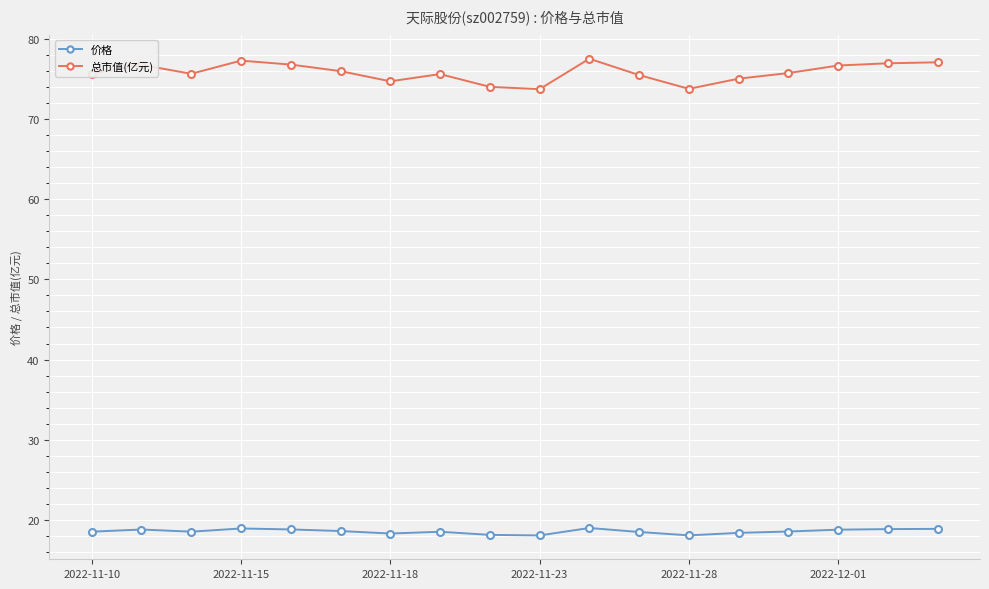

What is the value of the 总市值(亿元) point at the 5th from the left?

76.8